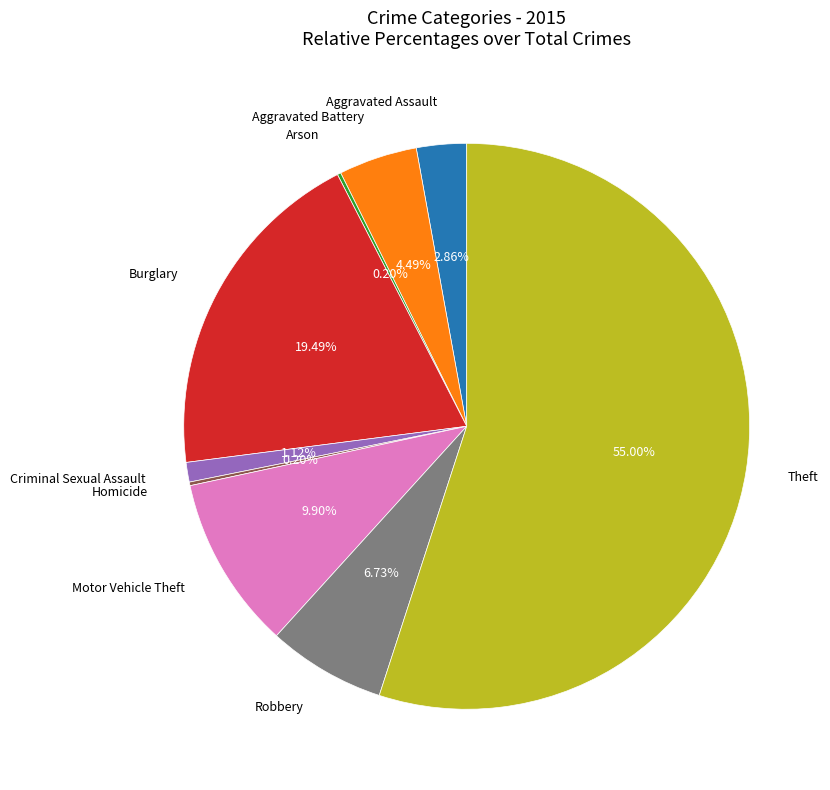

Does any single category account for the majority?

Yes